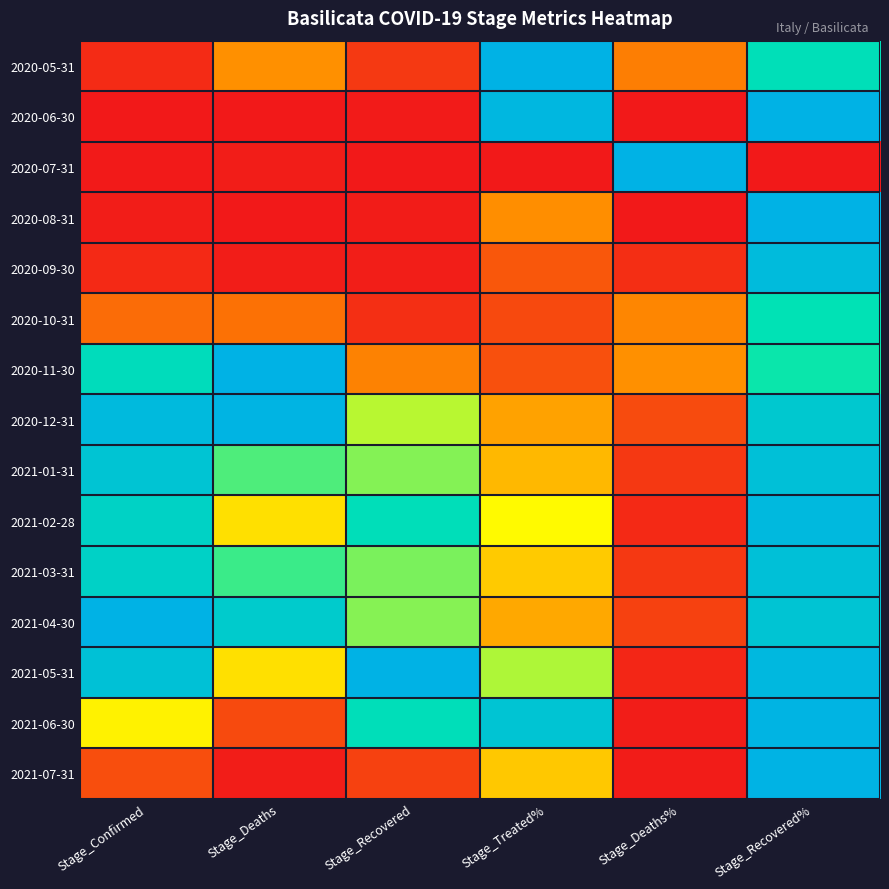

Reading left to right, extract all data points from this chart.

2020-05-31: Stage_Confirmed=0.0	Stage_Deaths=0.3	Stage_Recovered=0.1	Stage_Treated%=1.0	Stage_Deaths%=0.2	Stage_Recovered%=0.8
2020-06-30: Stage_Confirmed=0.0	Stage_Deaths=0.0	Stage_Recovered=0.0	Stage_Treated%=1.0	Stage_Deaths%=0.0	Stage_Recovered%=1.0
2020-07-31: Stage_Confirmed=0.0	Stage_Deaths=0.0	Stage_Recovered=0.0	Stage_Treated%=0.0	Stage_Deaths%=1.0	Stage_Recovered%=0.0
2020-08-31: Stage_Confirmed=0.0	Stage_Deaths=0.0	Stage_Recovered=0.0	Stage_Treated%=0.3	Stage_Deaths%=0.0	Stage_Recovered%=1.0
2020-09-30: Stage_Confirmed=0.0	Stage_Deaths=0.0	Stage_Recovered=0.0	Stage_Treated%=0.1	Stage_Deaths%=0.0	Stage_Recovered%=1.0
2020-10-31: Stage_Confirmed=0.2	Stage_Deaths=0.2	Stage_Recovered=0.0	Stage_Treated%=0.1	Stage_Deaths%=0.2	Stage_Recovered%=0.8
2020-11-30: Stage_Confirmed=0.8	Stage_Deaths=1.0	Stage_Recovered=0.2	Stage_Treated%=0.1	Stage_Deaths%=0.3	Stage_Recovered%=0.7
2020-12-31: Stage_Confirmed=1.0	Stage_Deaths=1.0	Stage_Recovered=0.6	Stage_Treated%=0.3	Stage_Deaths%=0.1	Stage_Recovered%=0.9
2021-01-31: Stage_Confirmed=0.9	Stage_Deaths=0.7	Stage_Recovered=0.6	Stage_Treated%=0.3	Stage_Deaths%=0.1	Stage_Recovered%=0.9
2021-02-28: Stage_Confirmed=0.8	Stage_Deaths=0.4	Stage_Recovered=0.8	Stage_Treated%=0.5	Stage_Deaths%=0.0	Stage_Recovered%=1.0
2021-03-31: Stage_Confirmed=0.8	Stage_Deaths=0.7	Stage_Recovered=0.6	Stage_Treated%=0.4	Stage_Deaths%=0.1	Stage_Recovered%=0.9
2021-04-30: Stage_Confirmed=1.0	Stage_Deaths=0.9	Stage_Recovered=0.6	Stage_Treated%=0.3	Stage_Deaths%=0.1	Stage_Recovered%=0.9
2021-05-31: Stage_Confirmed=0.9	Stage_Deaths=0.4	Stage_Recovered=1.0	Stage_Treated%=0.6	Stage_Deaths%=0.0	Stage_Recovered%=1.0
2021-06-30: Stage_Confirmed=0.5	Stage_Deaths=0.1	Stage_Recovered=0.8	Stage_Treated%=0.9	Stage_Deaths%=0.0	Stage_Recovered%=1.0
2021-07-31: Stage_Confirmed=0.1	Stage_Deaths=0.0	Stage_Recovered=0.1	Stage_Treated%=0.4	Stage_Deaths%=0.0	Stage_Recovered%=1.0